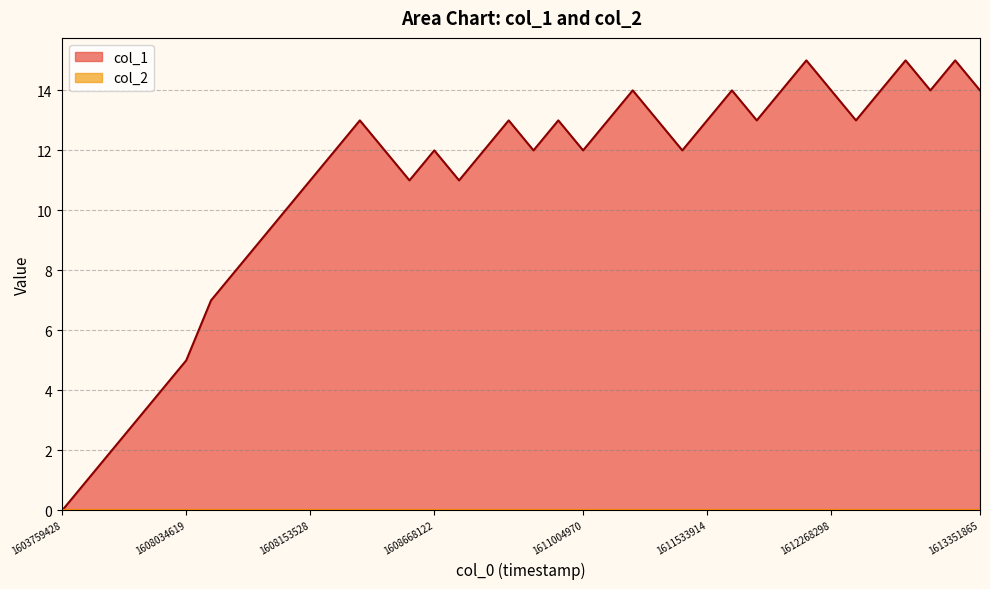

Is it true that the value at 22 is 6?

False